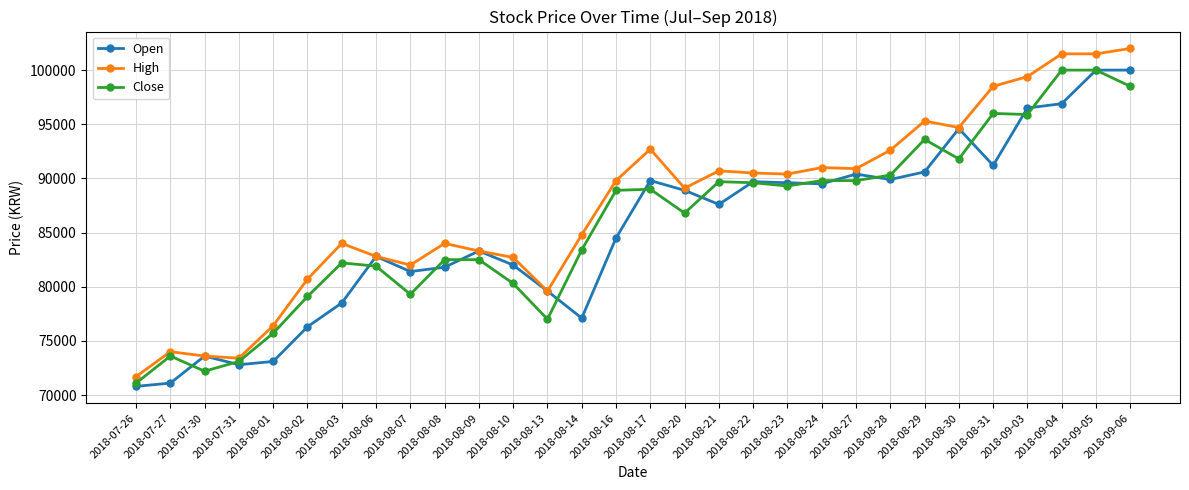

What position from the right is 2018-09-04?

3